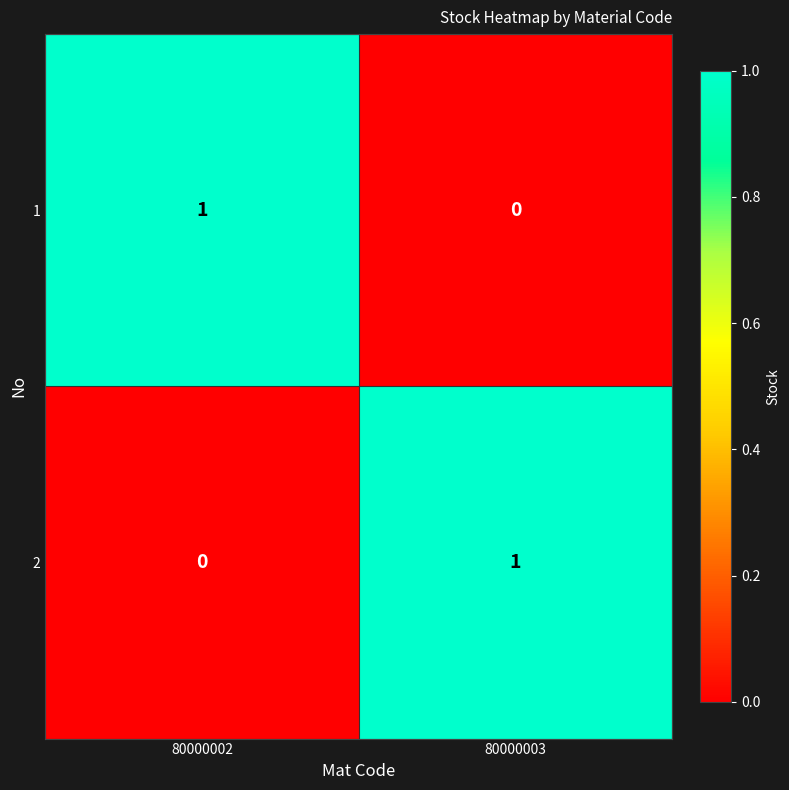

At which label is 2 closest to 0?

80000002